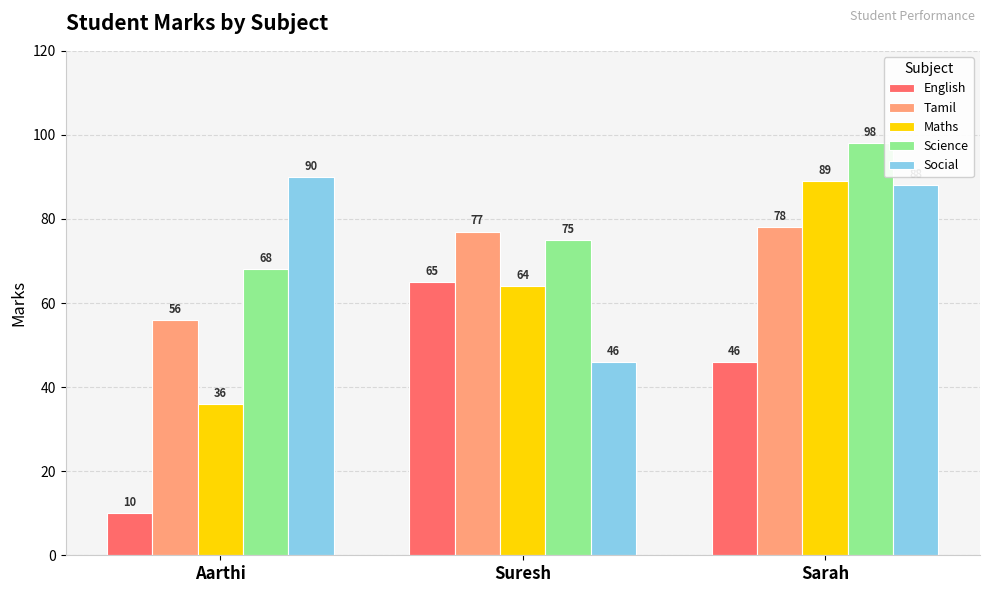

Is it true that Tamil equals 78 at Sarah?

True